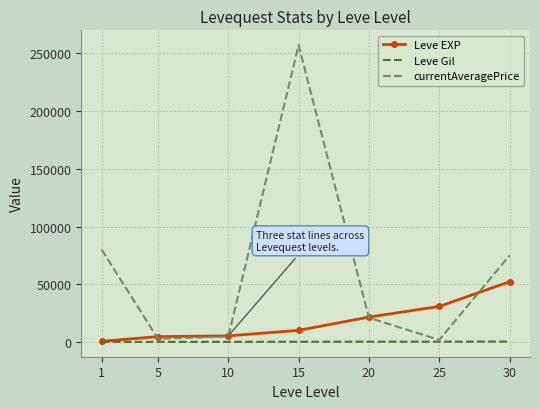

Which series has the largest range (max minus min)?

currentAveragePrice